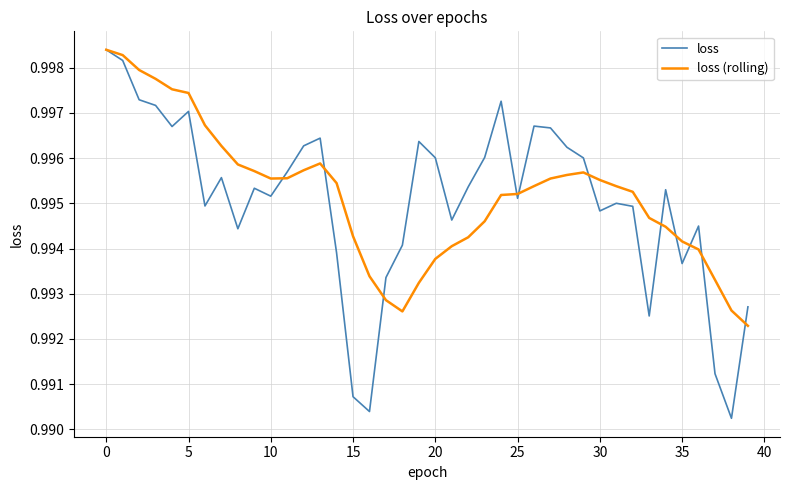

At which category is the sum across all series the highest?

0